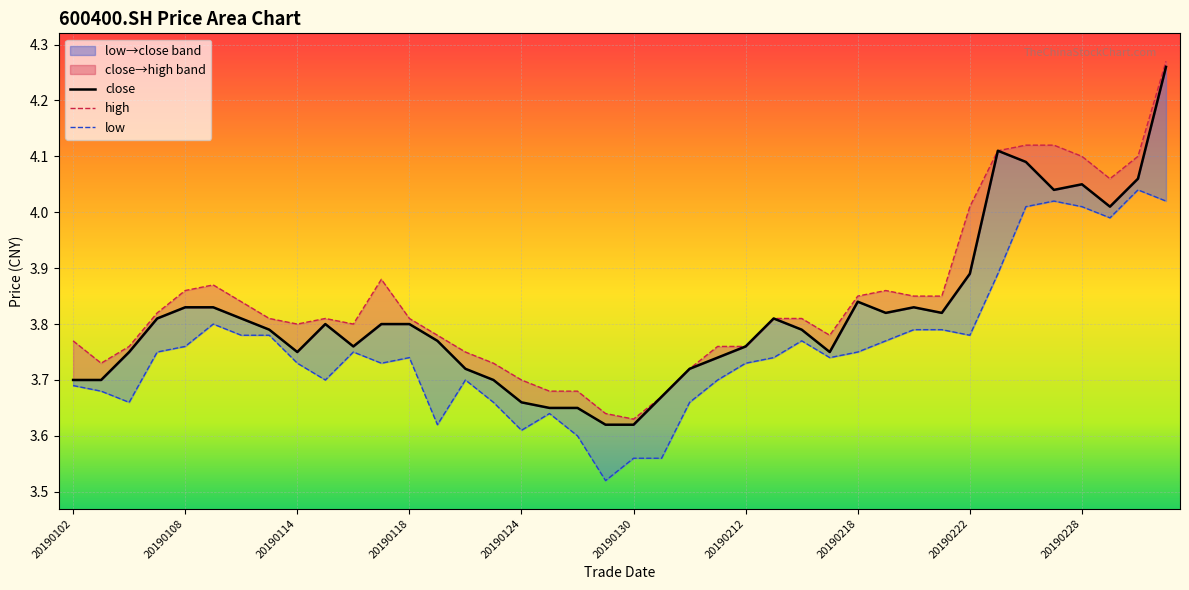

What is the sum of the high values at 20190215 and 20190104?

7.5